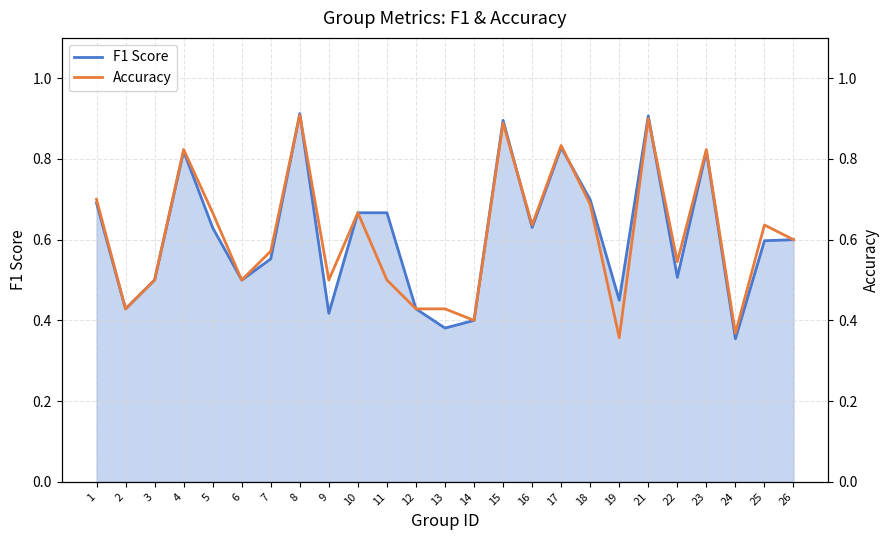

Count the Accuracy values in the range 0 to 1.

25